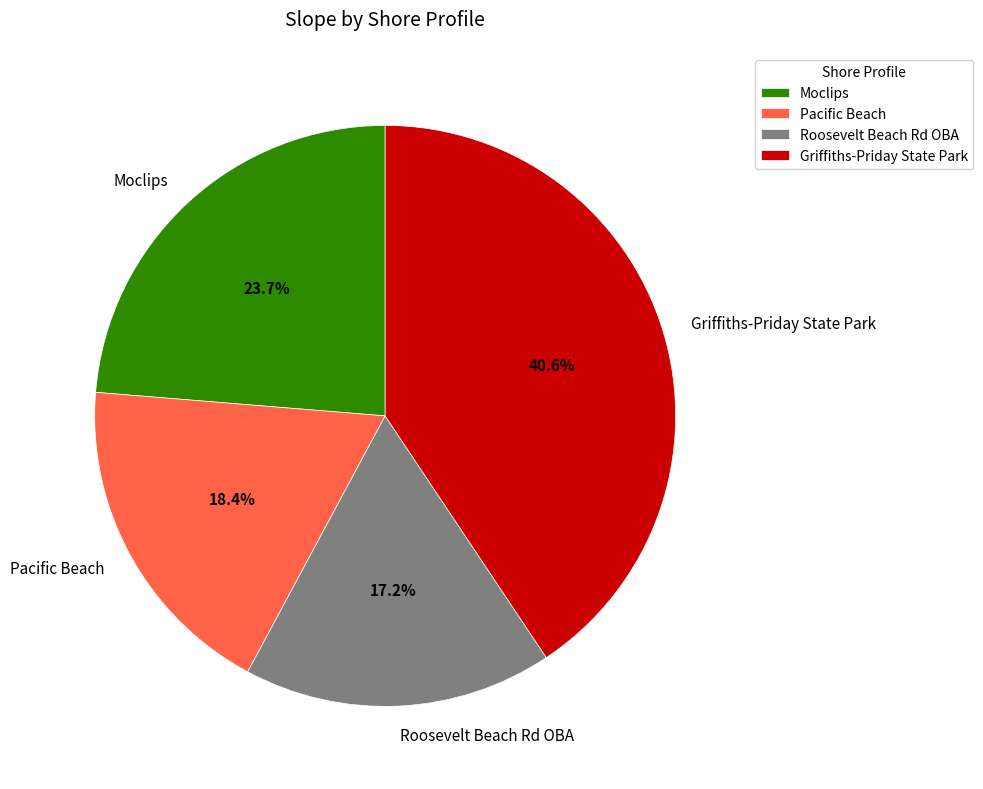

What percentage is the Roosevelt Beach Rd OBA slice, to the nearest percent?

17%